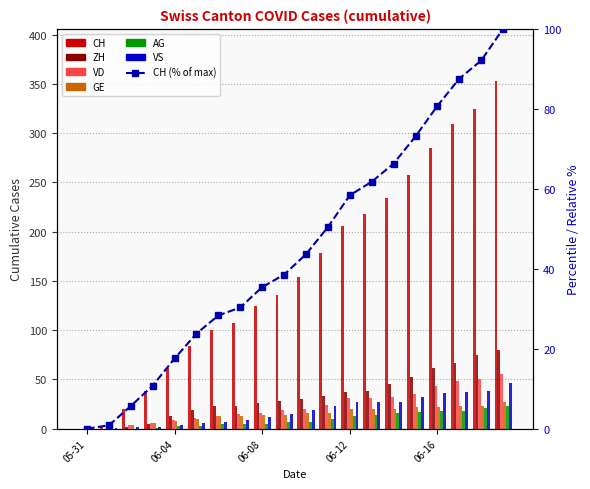

How many bars are there in each group?

6